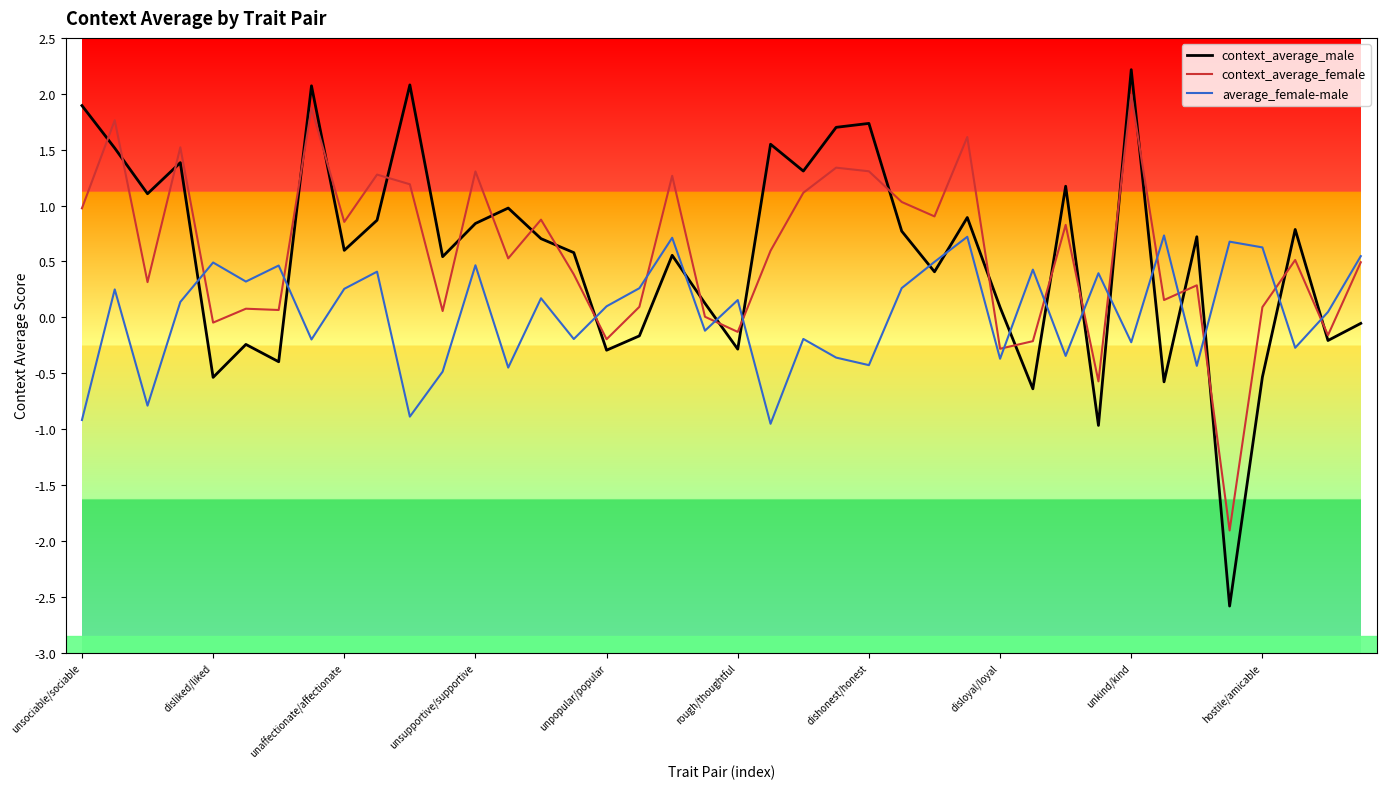

What is the maximum value for context_average_male?

2.2